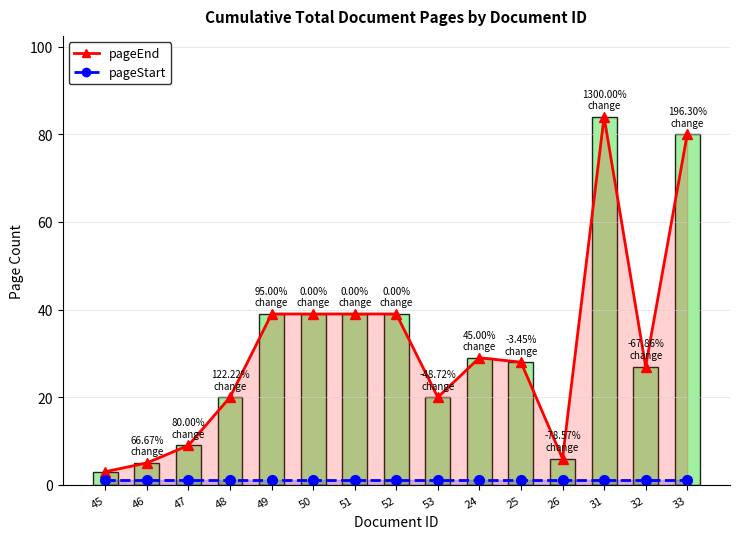

What value does the pageEnd (bars) series have at 26?

6